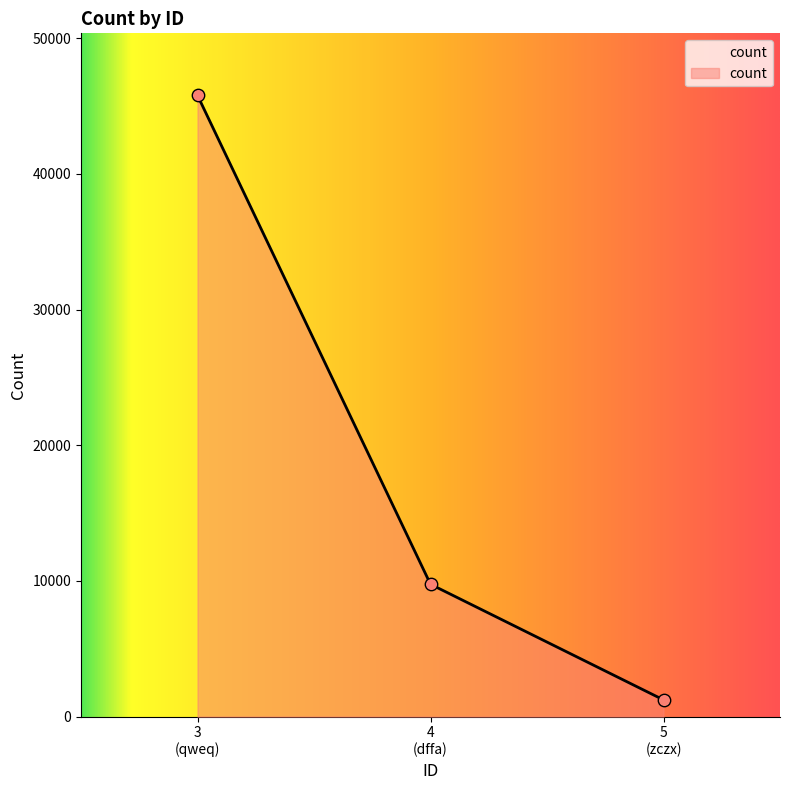

What is the maximum value shown in the chart?

45785